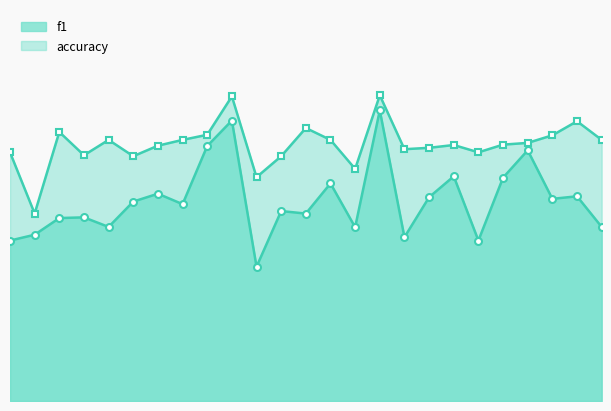

True or false: accuracy and f1 intersect in this chart.

False